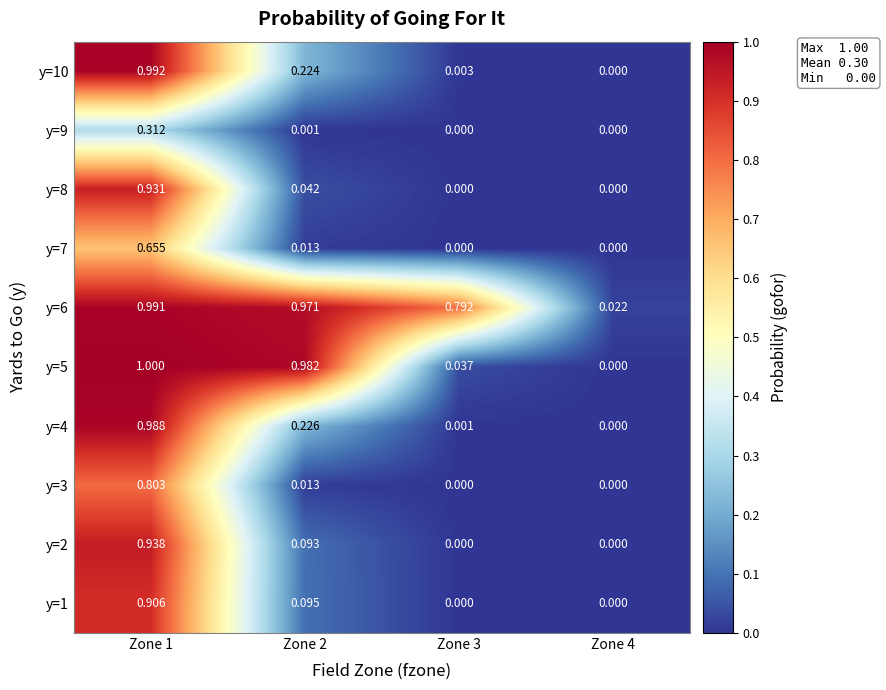

What is the maximum value shown in the chart?

1.0